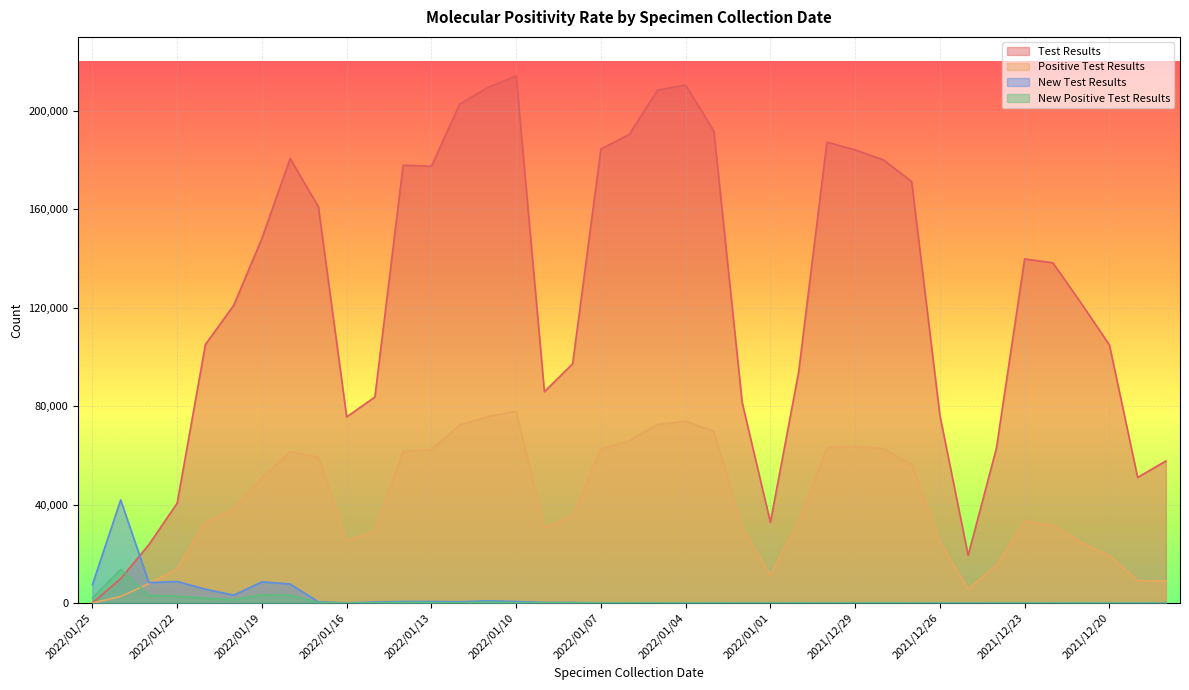

How many categories are shown in the chart?

39